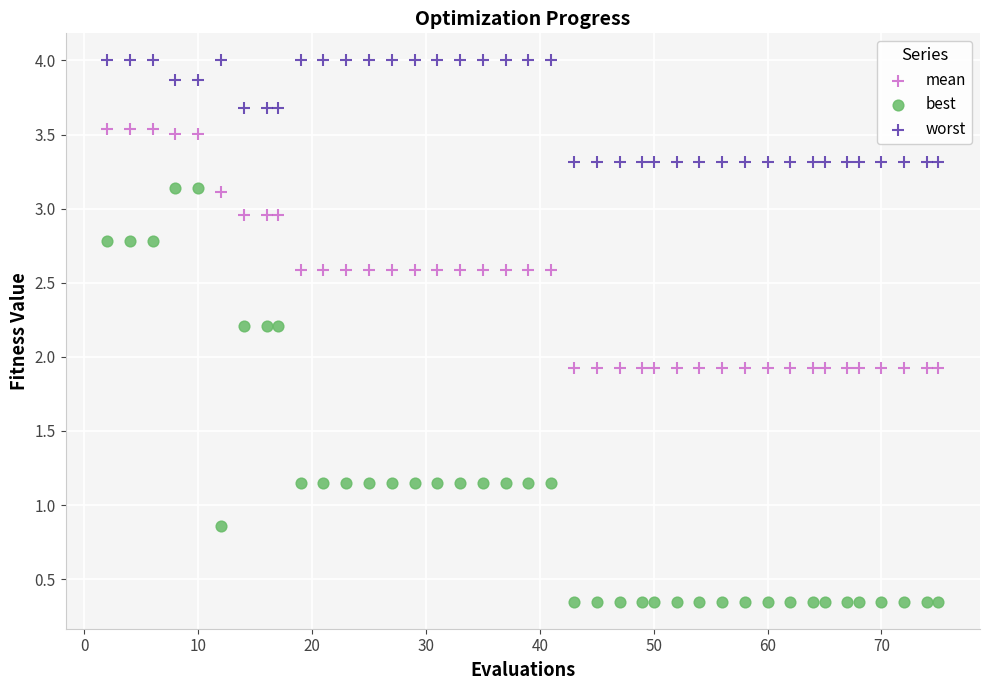

Which series has the largest Y range (max minus min)?

best